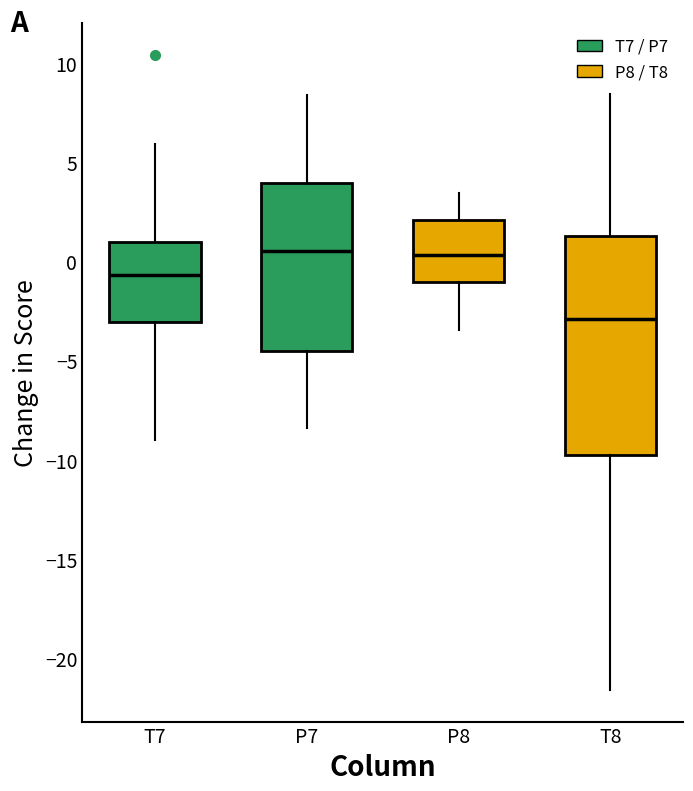

Where does the median line of the box for T7 sit on the y-axis? The values are not printed on the chart, so give them approximately, as read against the axis.

-0.5